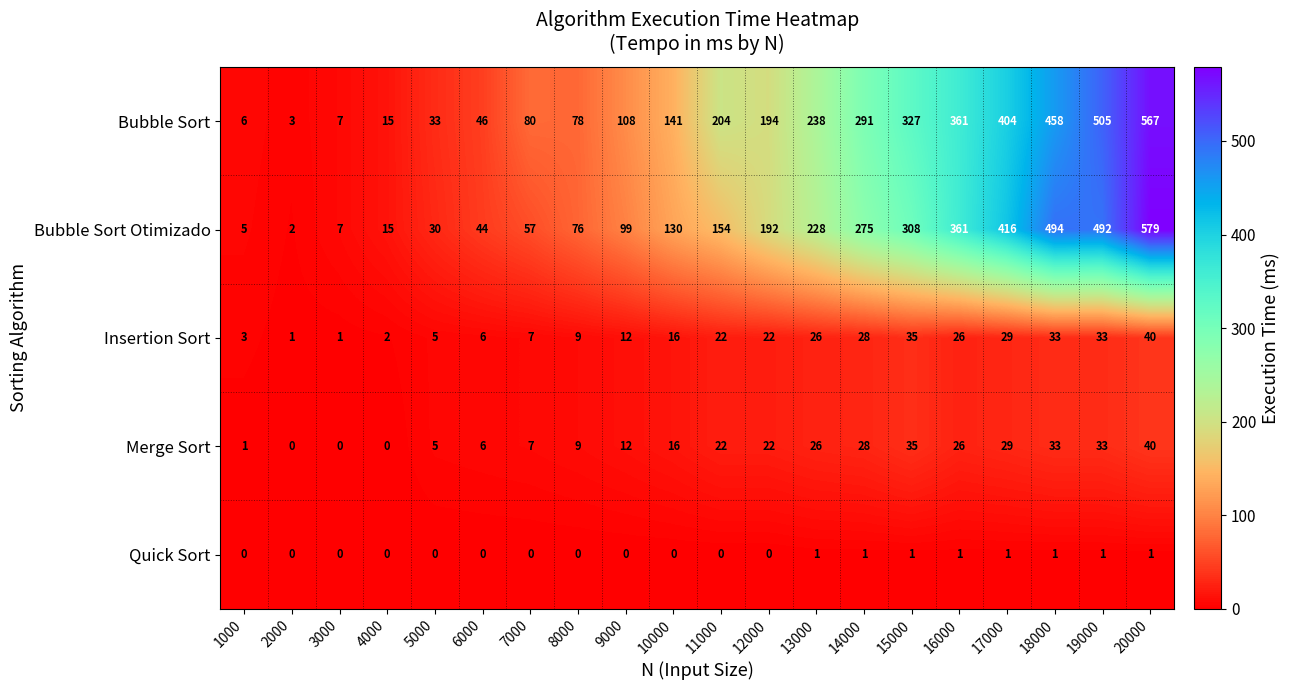

Is the value of Merge Sort at 16000 greater than the value of Bubble Sort at 18000?

No